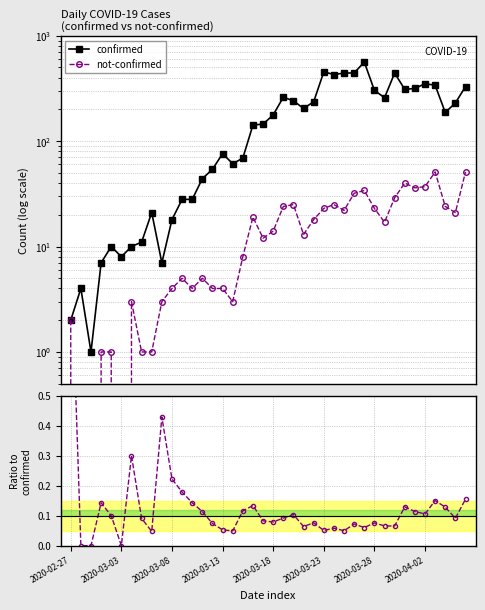

Rank the series by their maximum value, from lowest to highest.

not-confirmed / confirmed, not-confirmed, confirmed